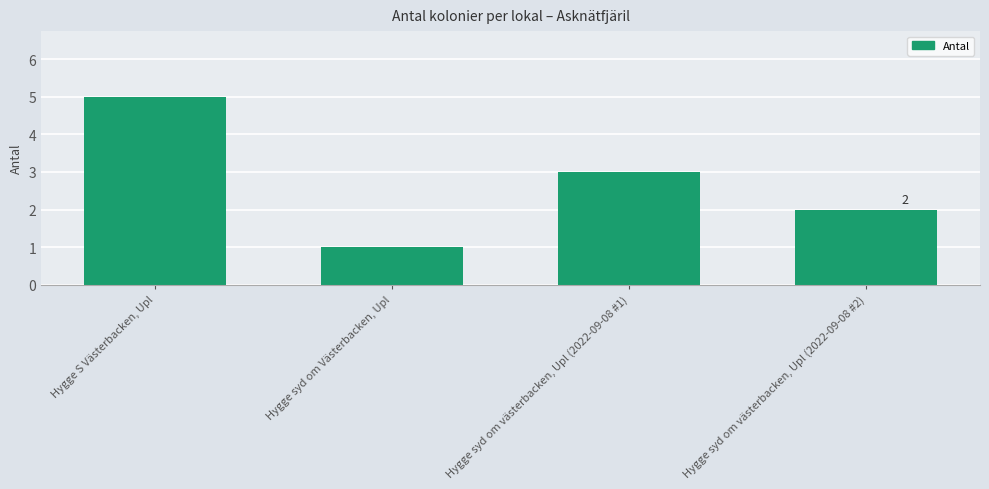

The chart shows a value of 2 at Hygge syd om västerbacken, Upl (2022-09-08 #1). True or false?

False